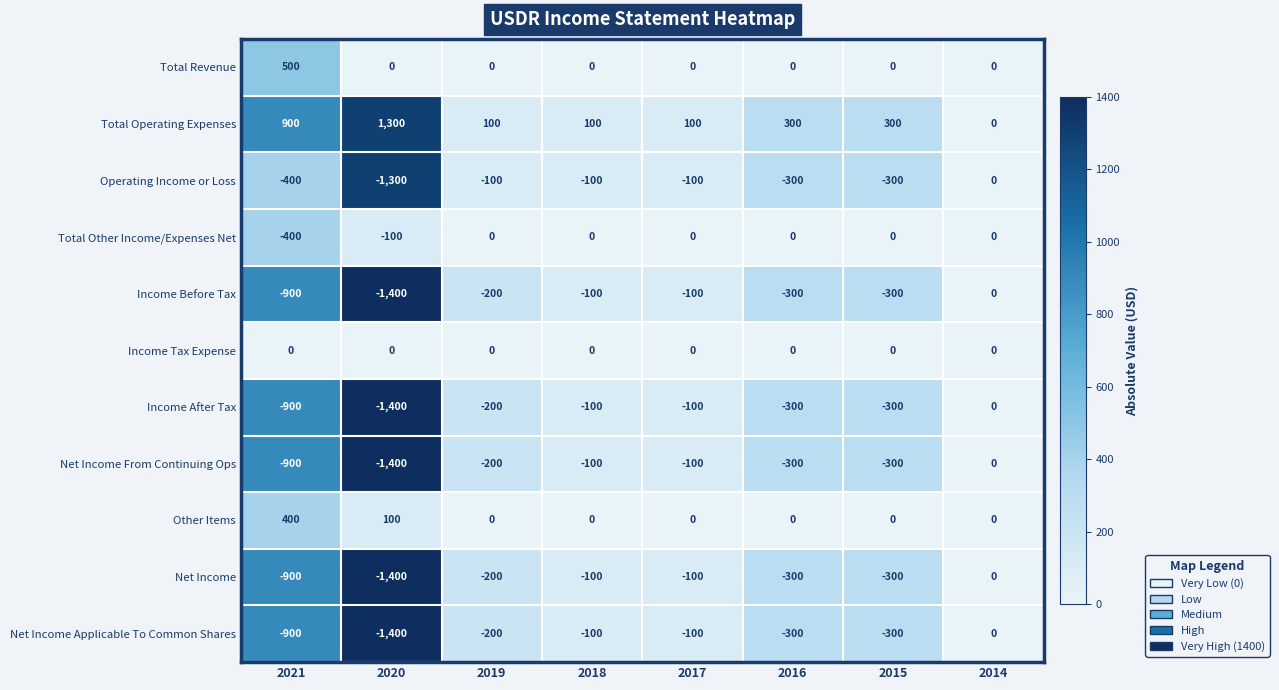

Is the value of Income Tax Expense at 2014 greater than the value of Net Income From Continuing Ops at 2019?

Yes